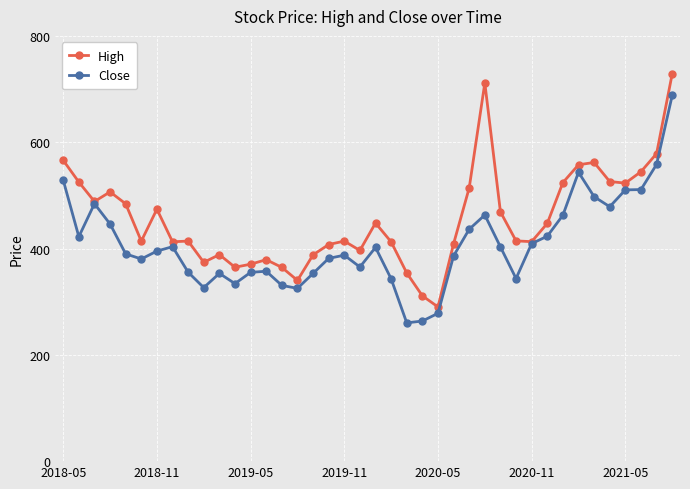

What is the value of the Close point at the 16th from the left?

325.0